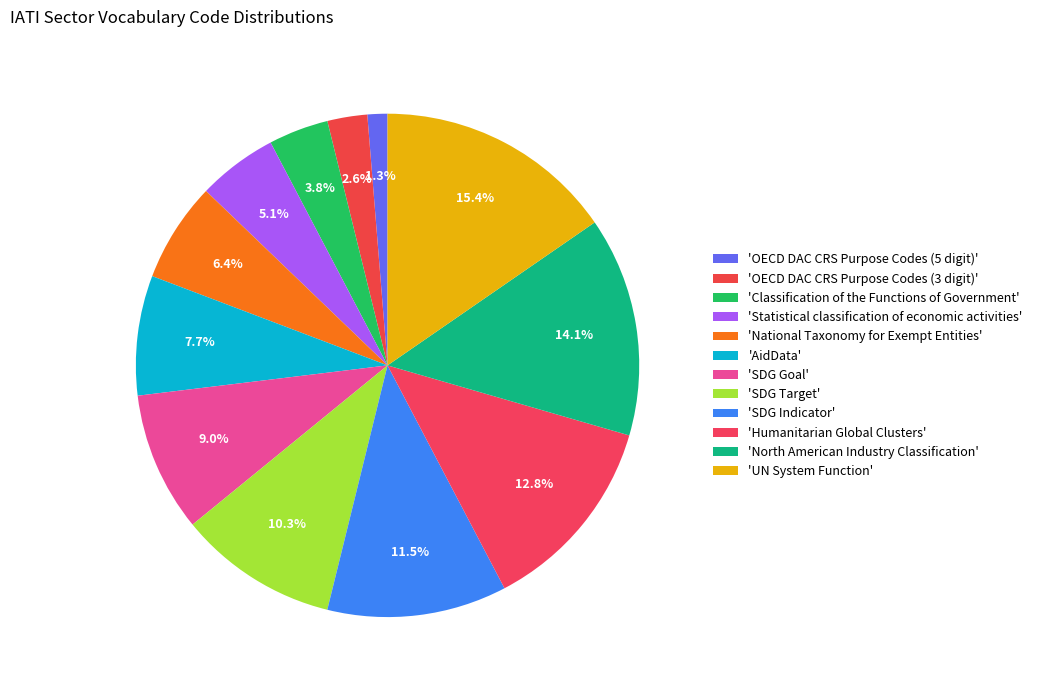

Which category has the smallest portion of the pie?

OECD DAC CRS Purpose Codes (5 digit)